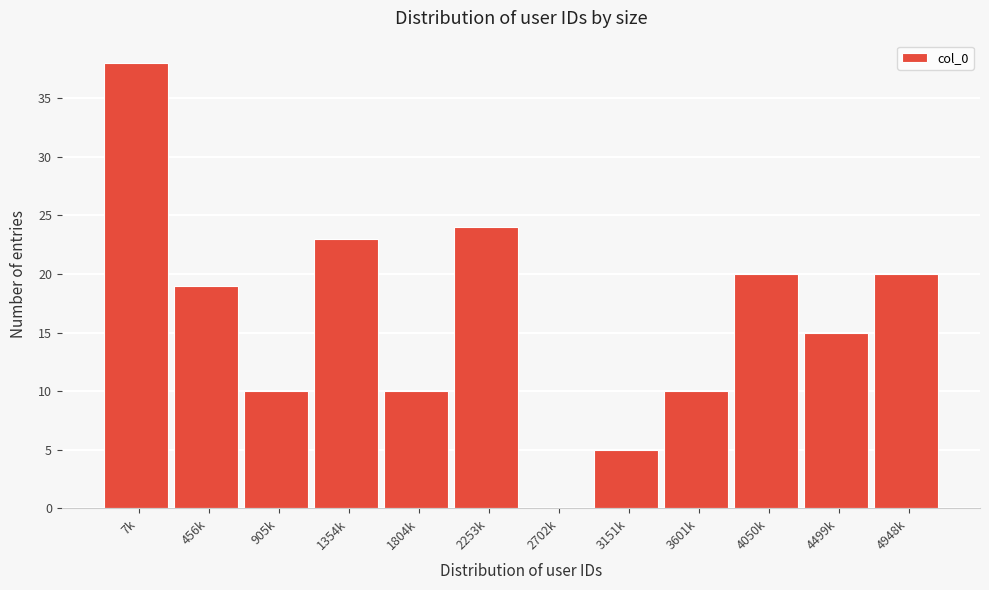

Reading right to left, what are all the values shown in this chart?

4948k=20	4499k=15	4050k=20	3601k=10	3151k=5	2702k=0	2253k=24	1804k=10	1354k=23	905k=10	456k=19	7k=38